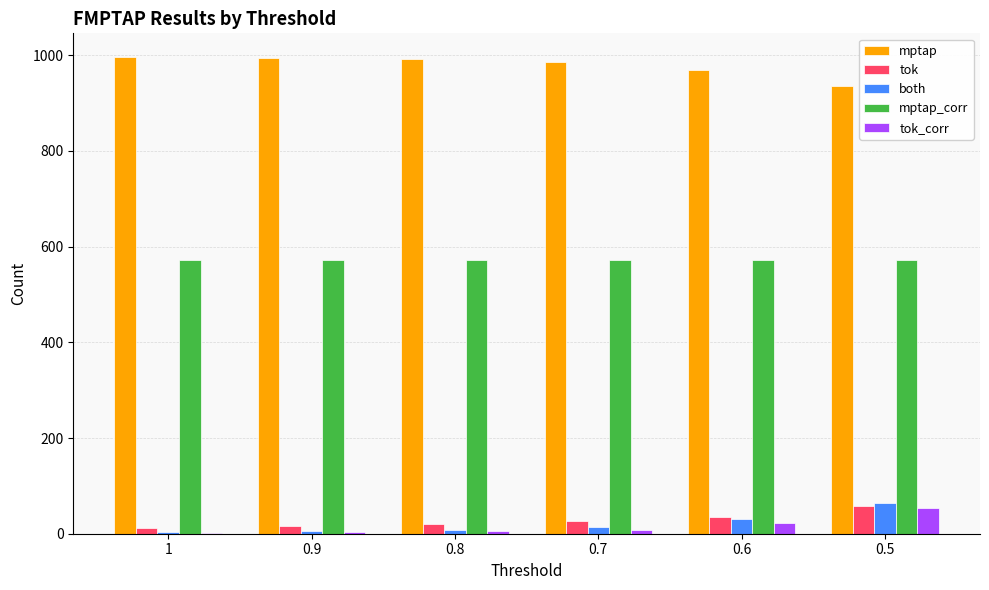

How many groups of bars are there?

6